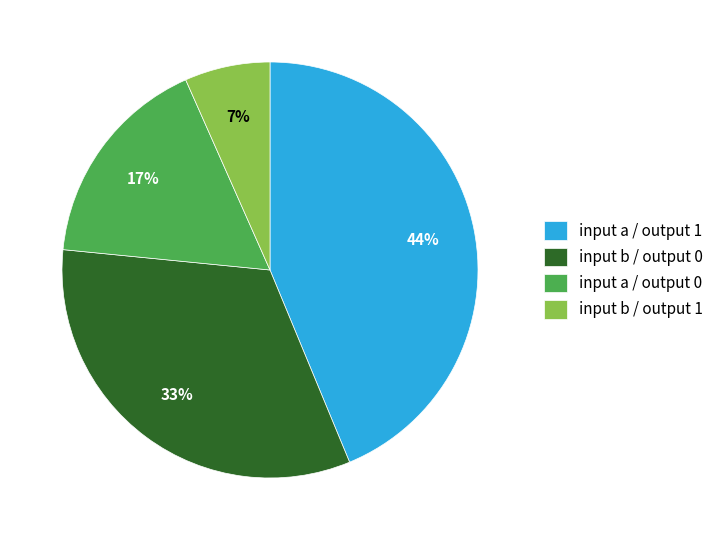

To the nearest percent, what percentage of the pie is input a / output 0?

17%